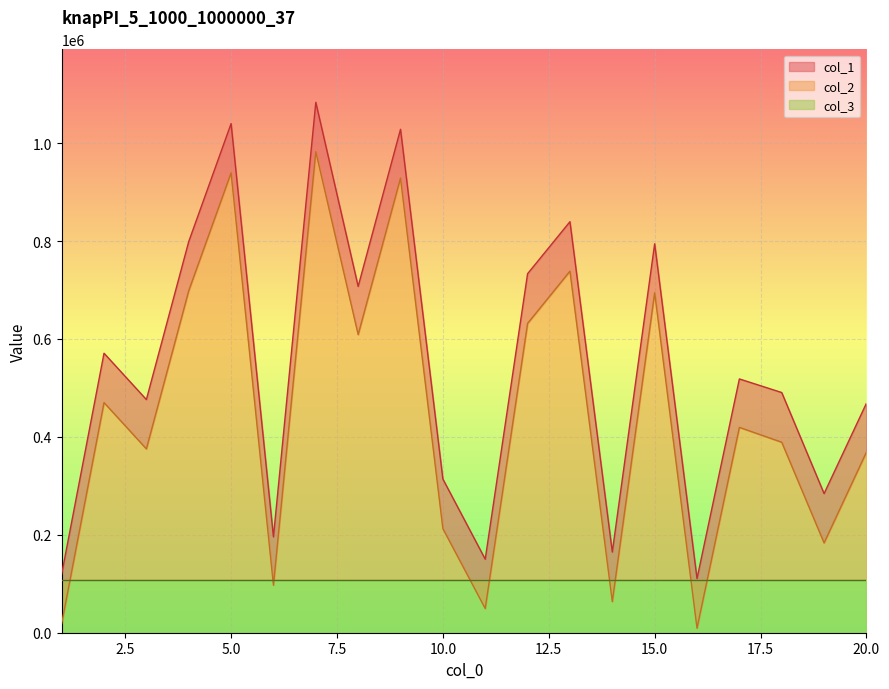

True or false: col_1 has a value of 419621 at 15.

False